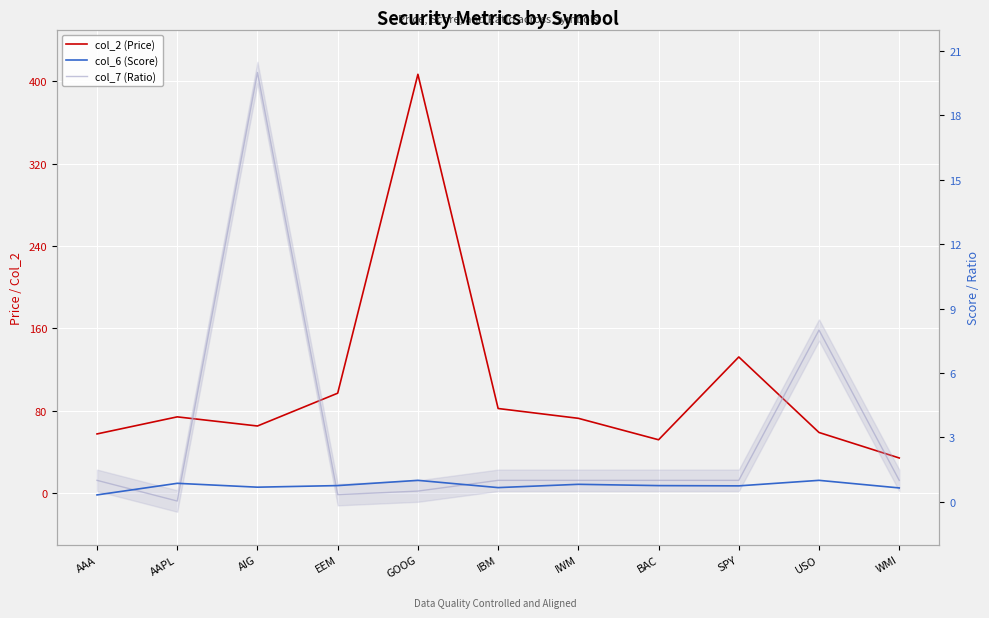

What is the value of the col_6 (Score) point at the 6th from the left?

0.7